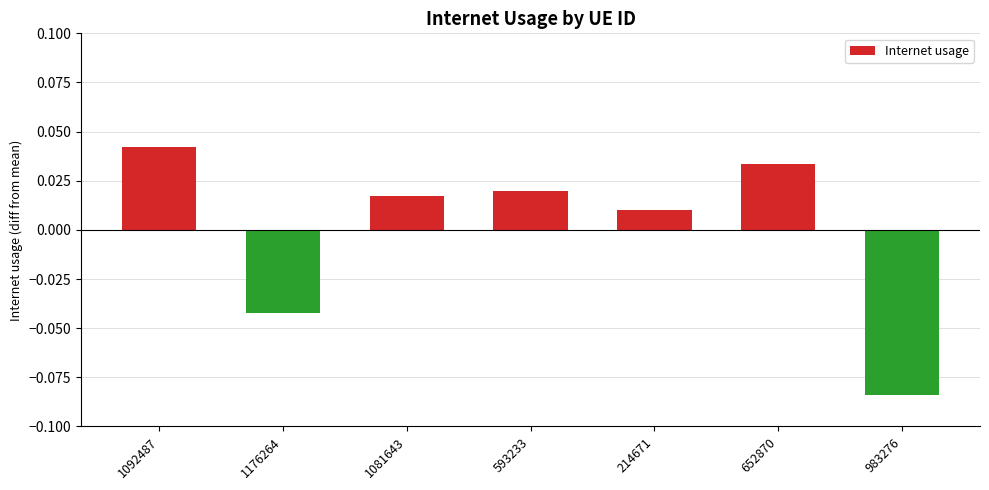

How many values are below zero?

2